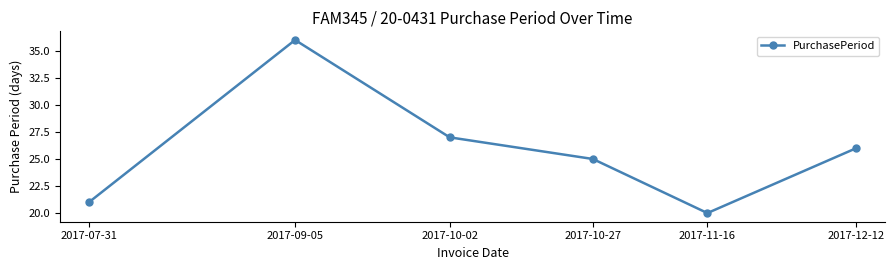

Reading left to right, what are all the values shown in this chart?

2017-07-31=21	2017-09-05=36	2017-10-02=27	2017-10-27=25	2017-11-16=20	2017-12-12=26